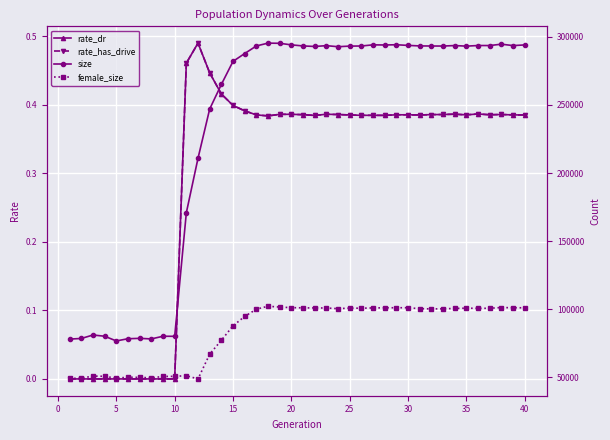

True or false: female_size and rate_dr intersect in this chart.

False